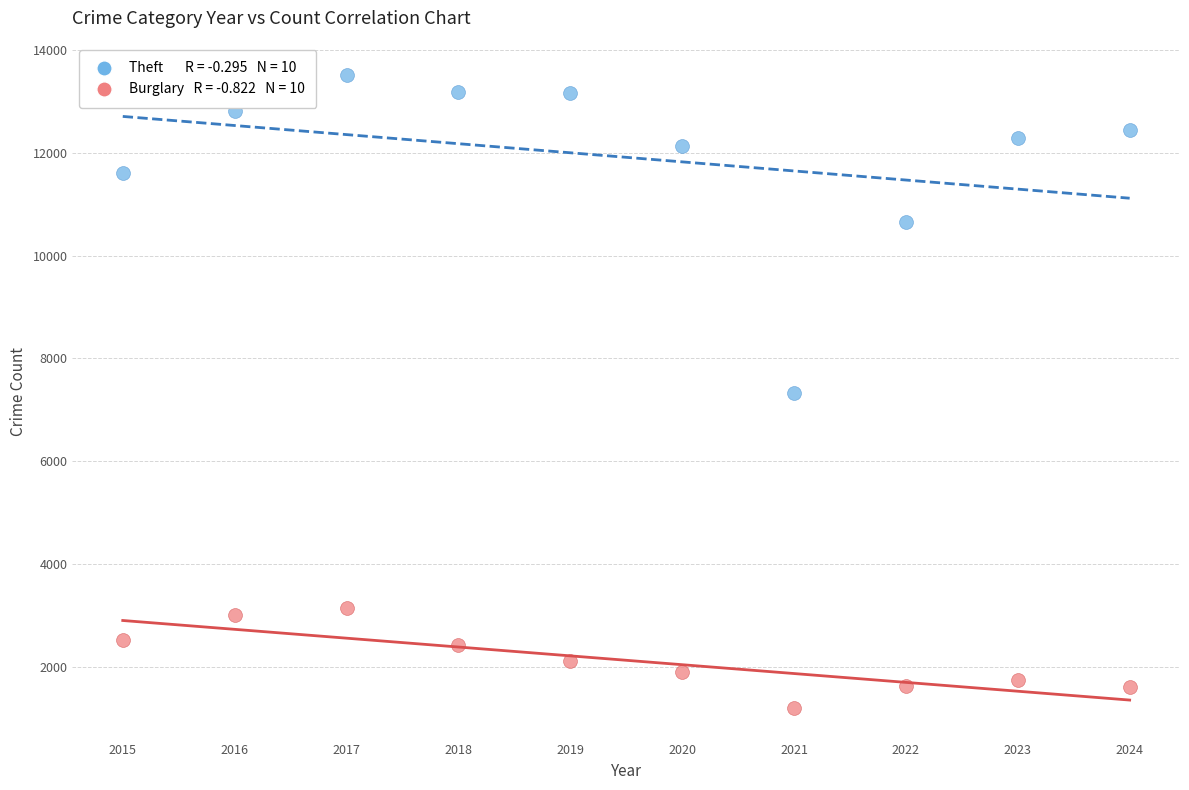

Across all data points, what is the range of Y values (max minus min)?

12307